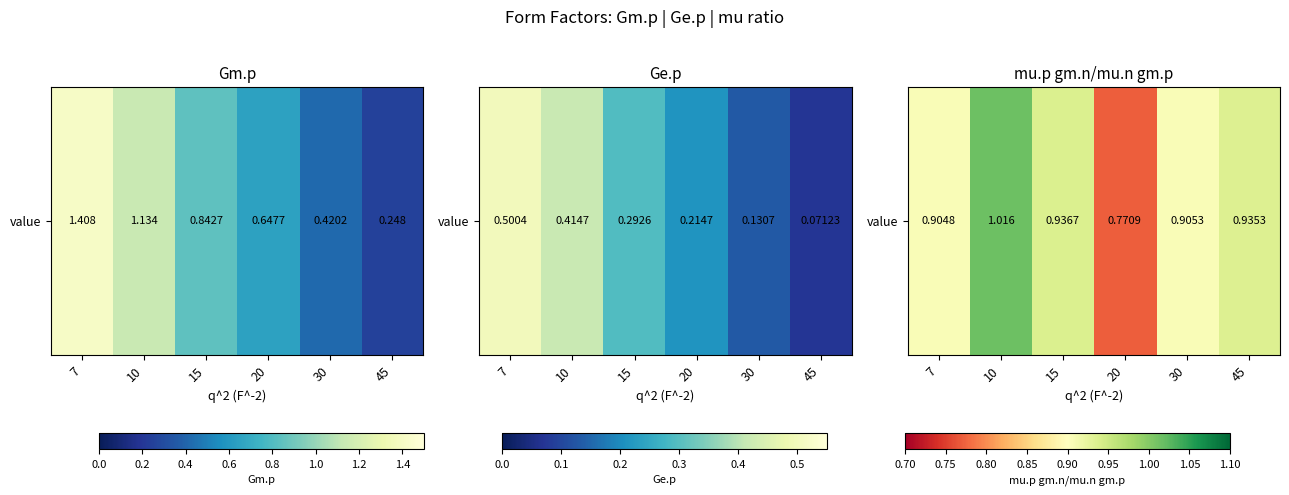

What is the sum of the values at 30 and 45?

1.8